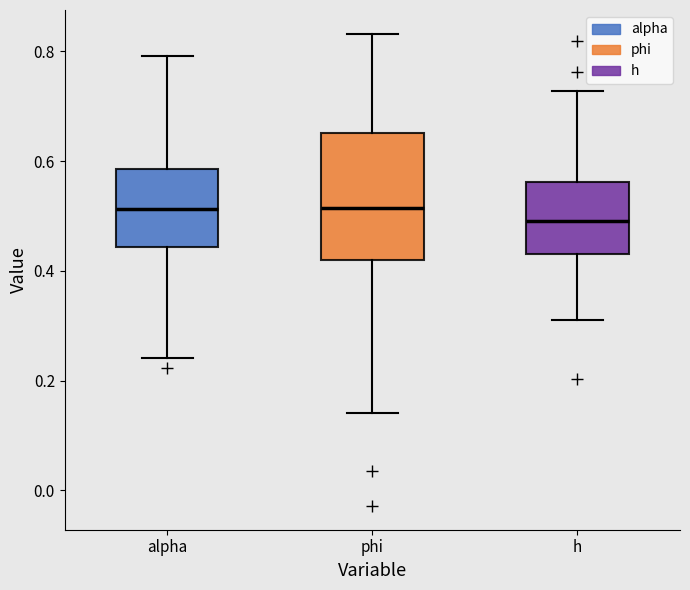

Reading left to right, transcribe this box plot: for each box, give where its median line is, the range the box spans, and where its two whiskers end, as read against the y-axis. The values are not printed on the chart, so give them approximately, as read against the axis.

alpha: median 0.52, box 0.44 to 0.58, whiskers 0.24 to 0.80
phi: median 0.52, box 0.42 to 0.66, whiskers 0.14 to 0.84
h: median 0.50, box 0.44 to 0.56, whiskers 0.32 to 0.72